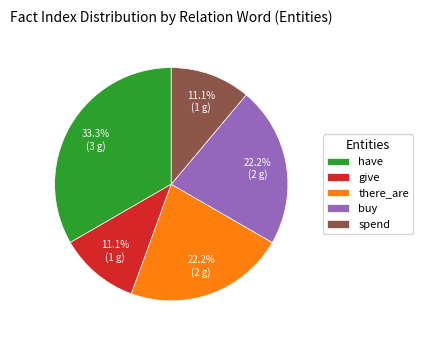

What percentage is NOT represented by give?

88.9%